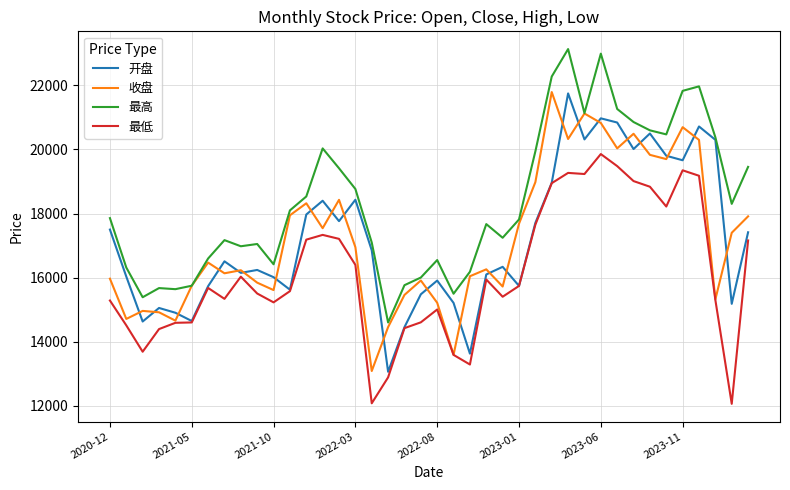

True or false: 最高 and 最低 cross at least once.

False